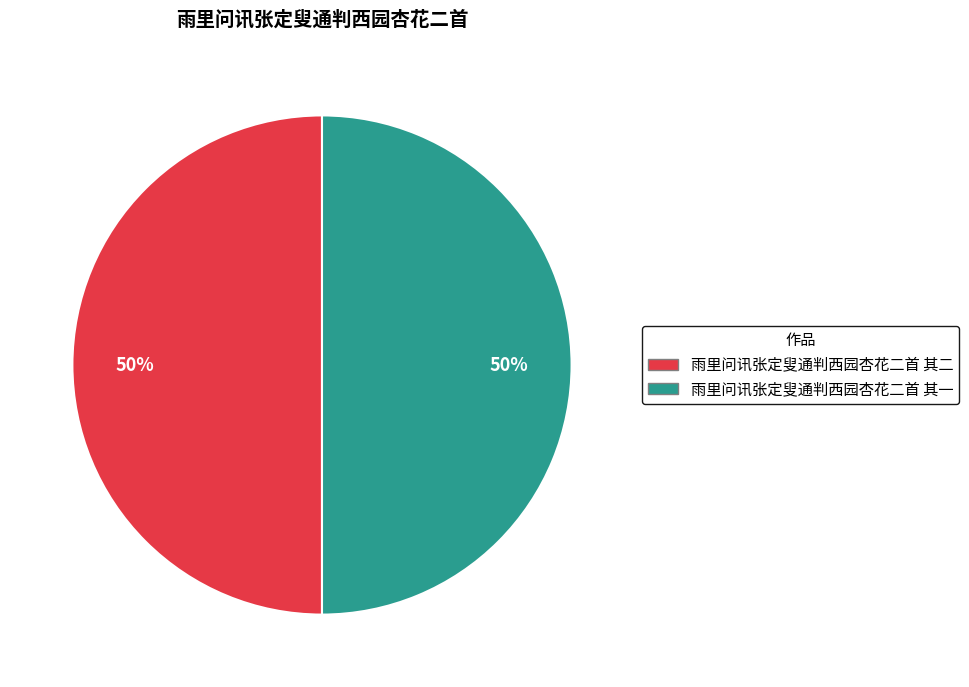

What percentage is the 雨里问讯张定叟通判西园杏花二首 其二 slice, to the nearest percent?

50%